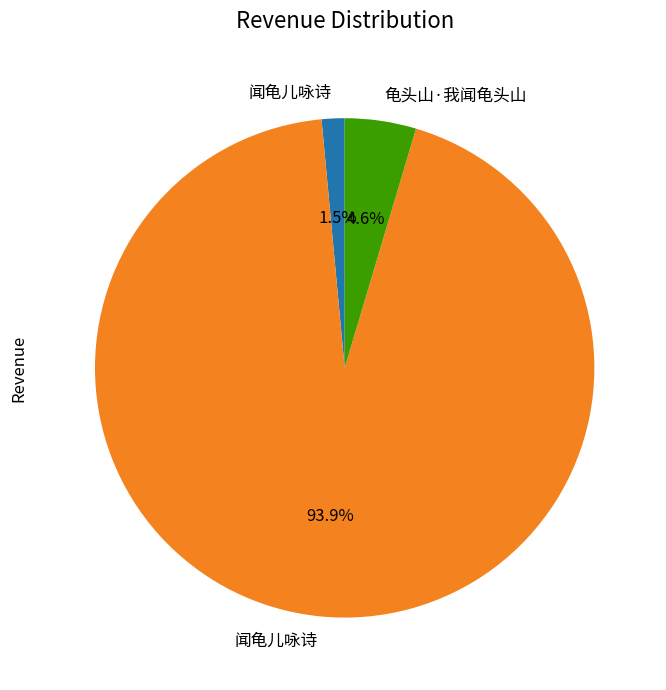

Does any single category account for the majority?

Yes